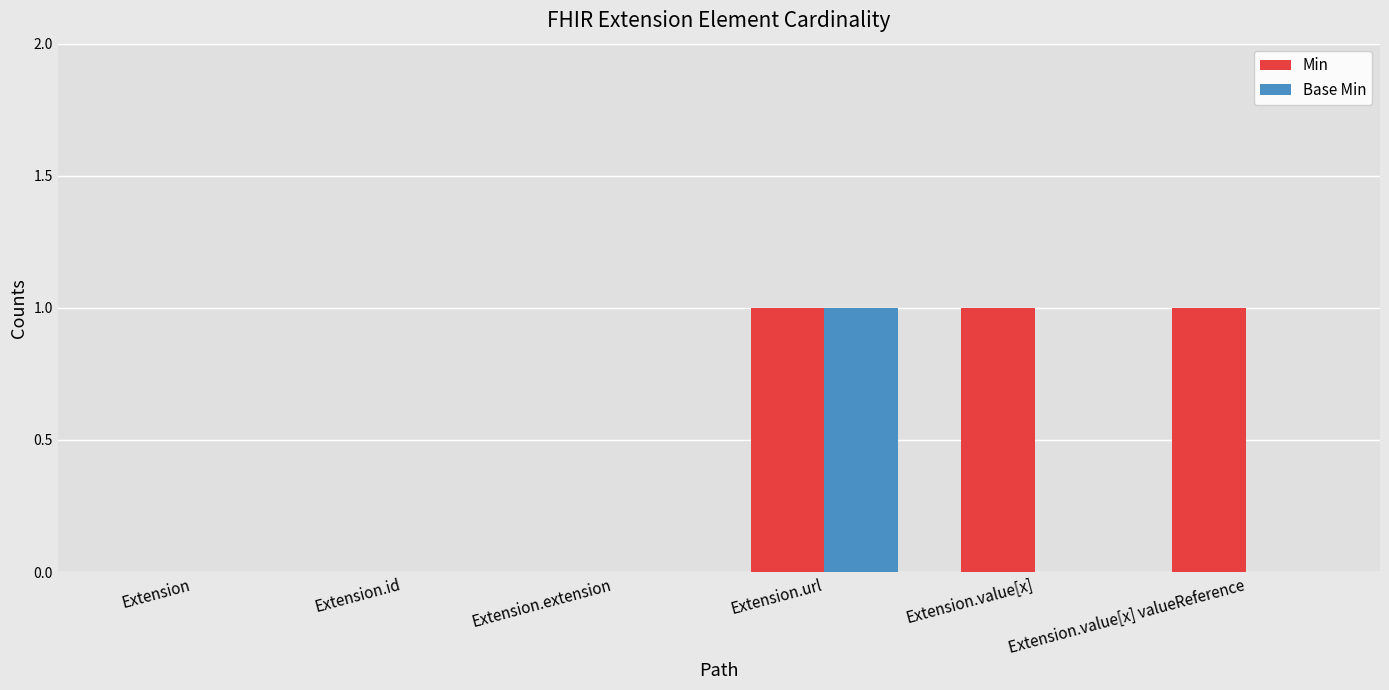

Reading right to left, transcribe all the data shown in this chart.

Min: Extension.value[x] valueReference=1	Extension.value[x]=1	Extension.url=1	Extension.extension=0	Extension.id=0	Extension=0
Base Min: Extension.value[x] valueReference=0	Extension.value[x]=0	Extension.url=1	Extension.extension=0	Extension.id=0	Extension=0